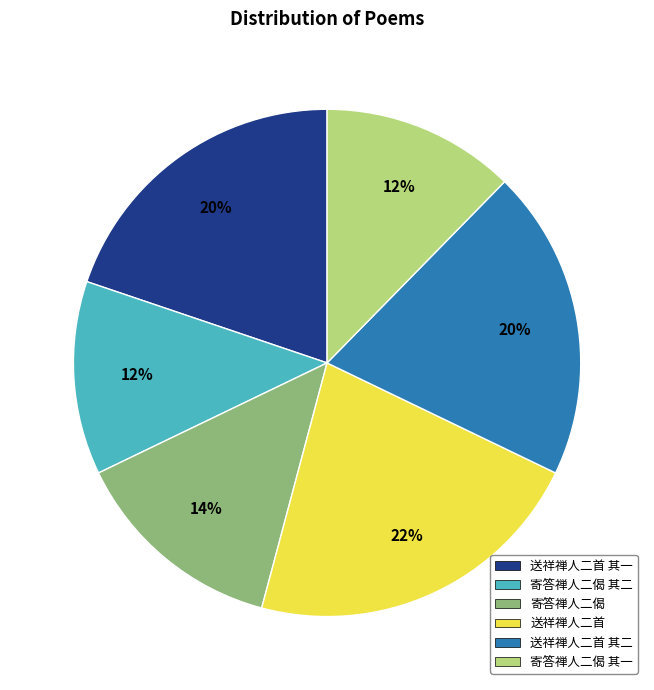

To the nearest percent, what is the average slice percentage?

17%